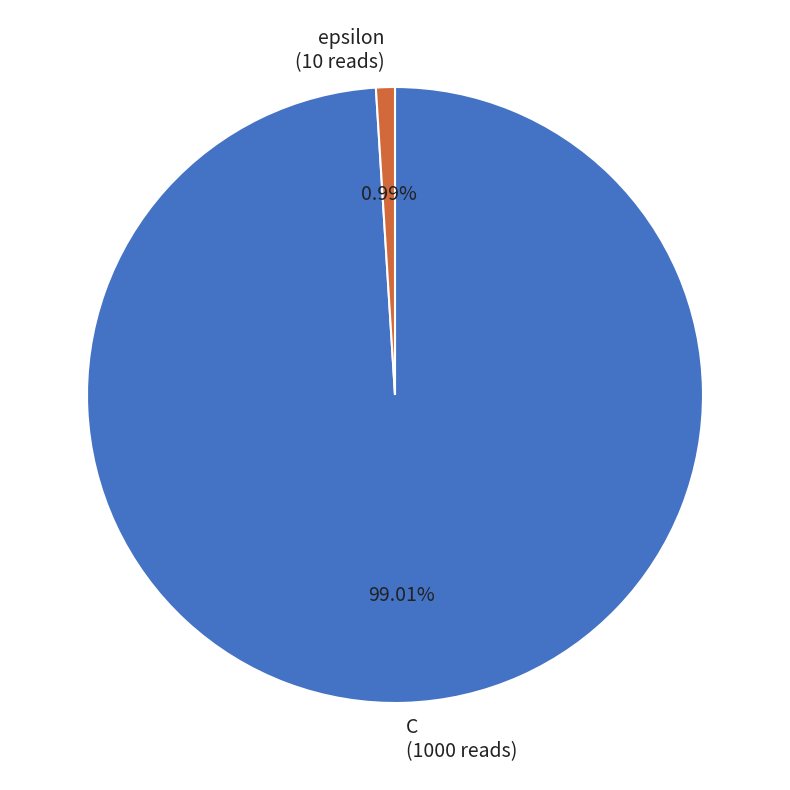

To the nearest percent, what is the difference between the largest and smallest slice percentages?

98%